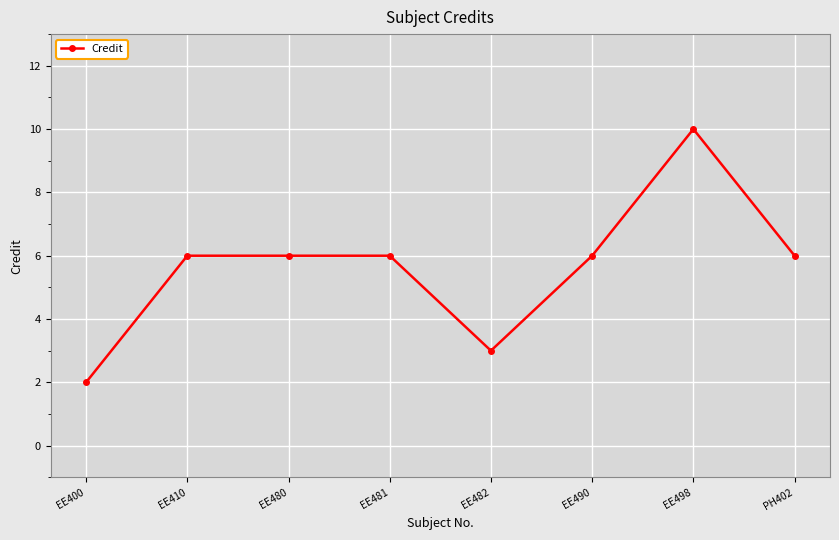

What is the ratio of the value at EE490 to the value at EE480?

1.0